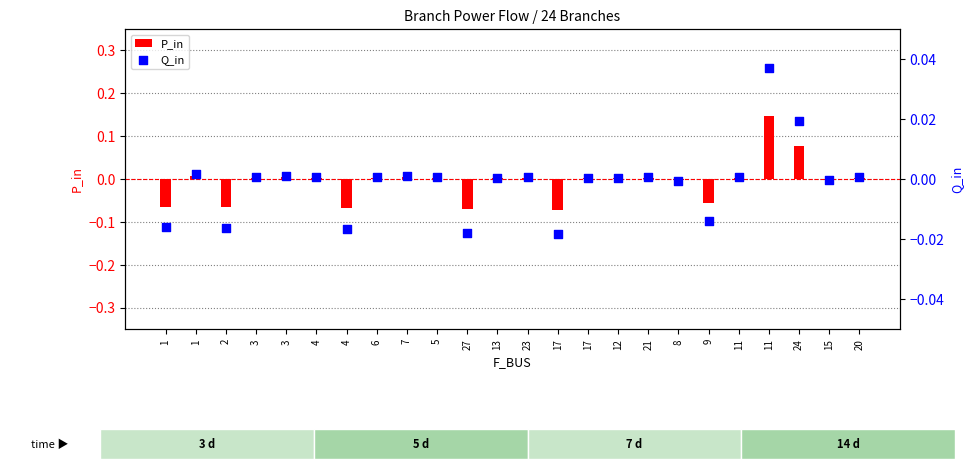

Which series has the largest total across all categories?

Q_in